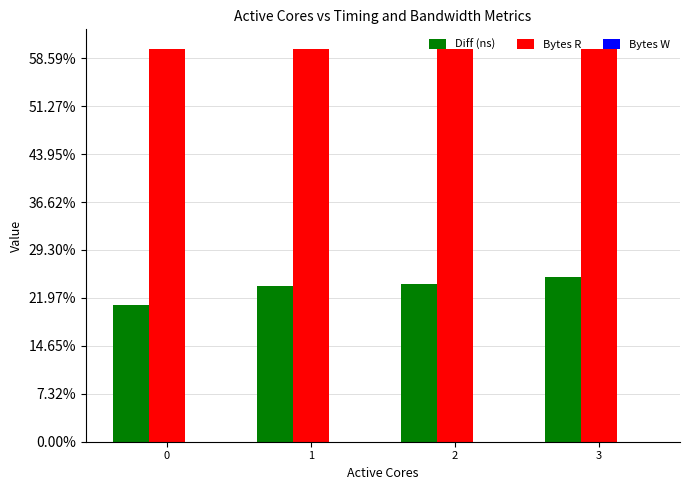

Are the bars grouped side by side (vs. stacked)?

Yes